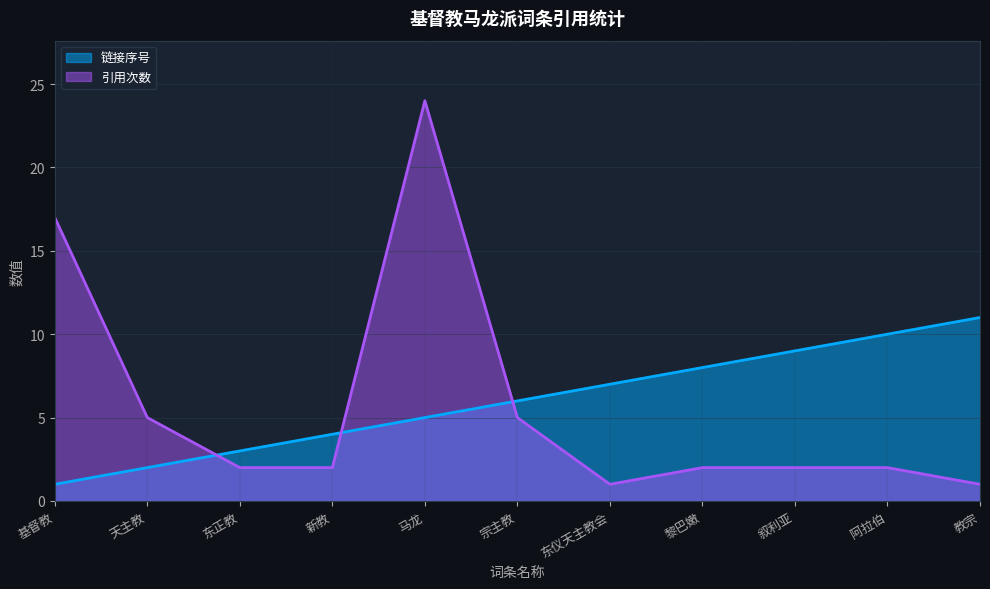

After their last crossing, which series has the higher values: 链接序号 or 引用次数?

链接序号